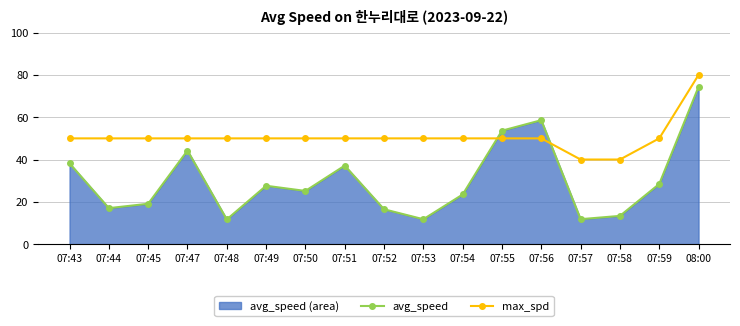

What position from the right is 07:47?

14